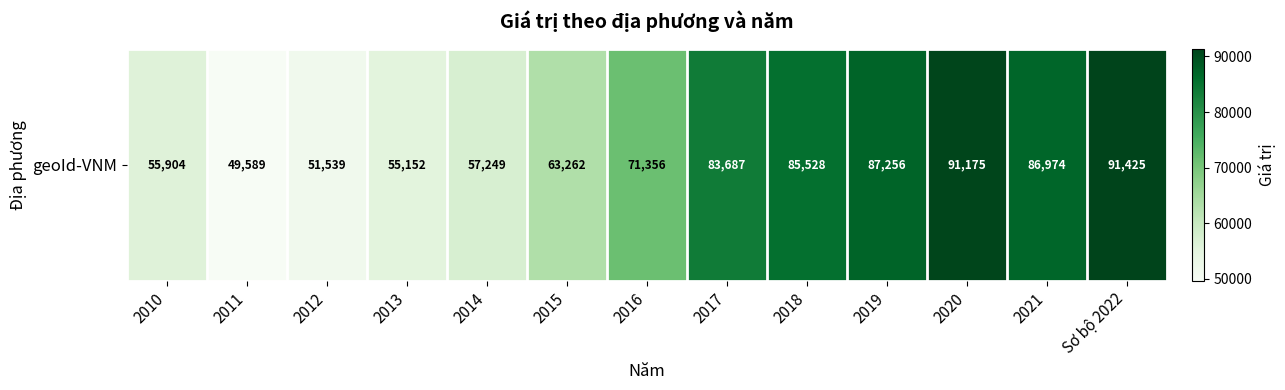

What is the change in value from 2012 to 2021?

+35435